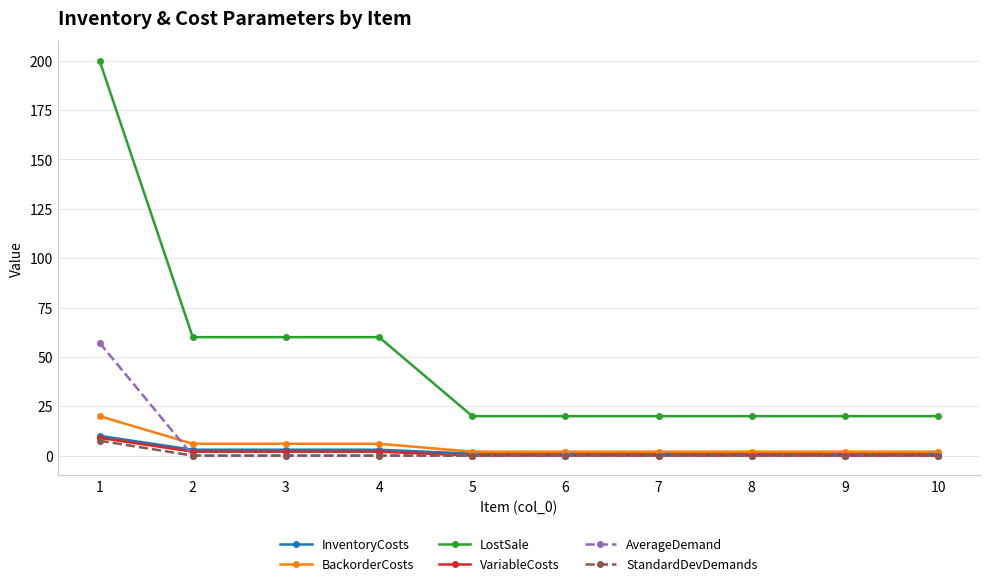

What is the difference between the maximum and minimum values in the LostSale series?

180.0